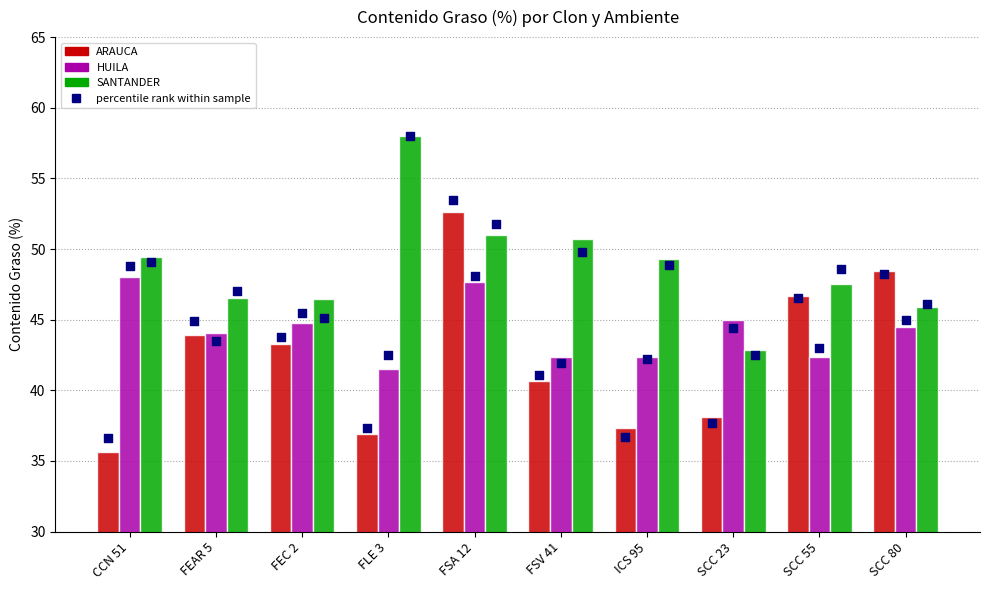

Which series has the widest spread of Y values?

ARAUCA